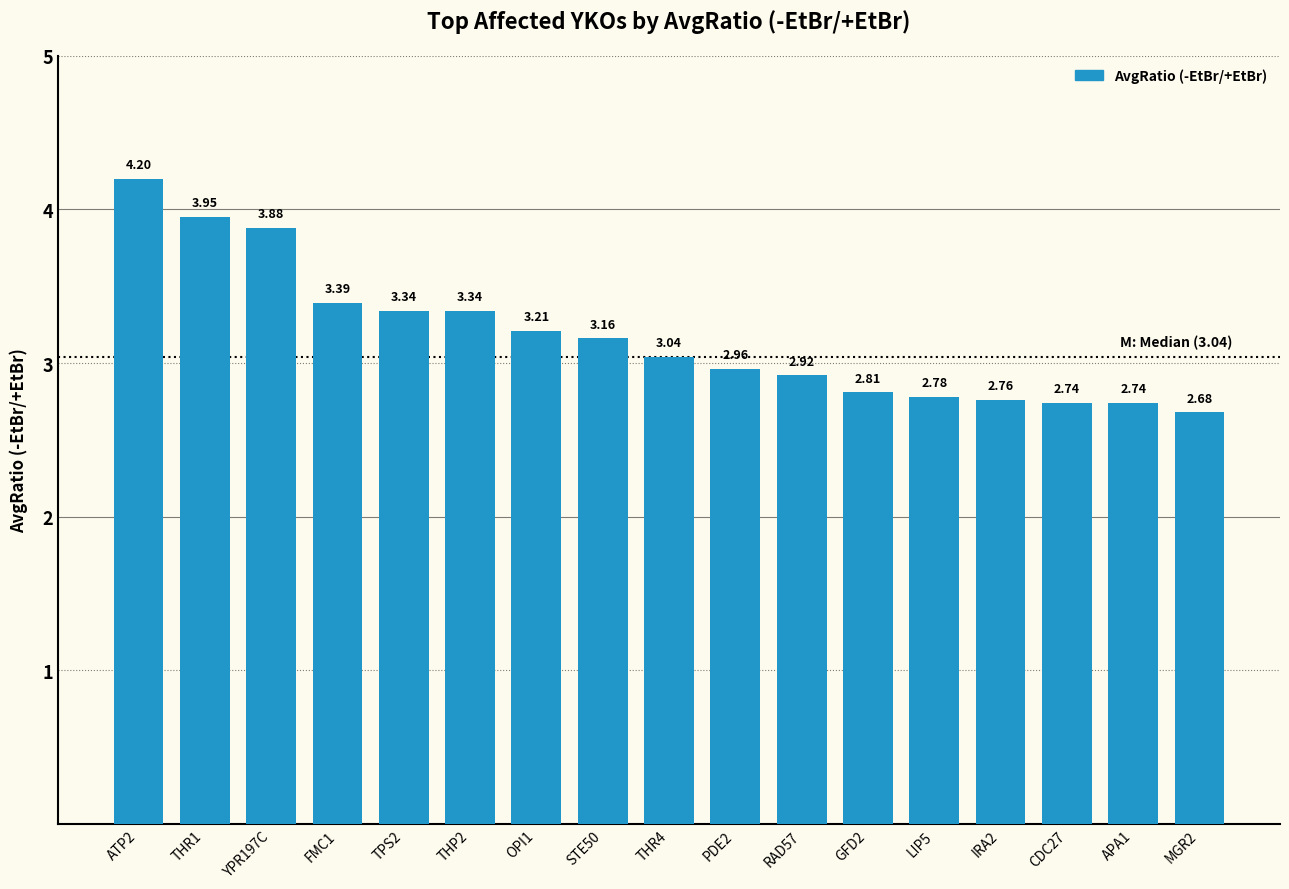

Does the chart contain any negative values?

No